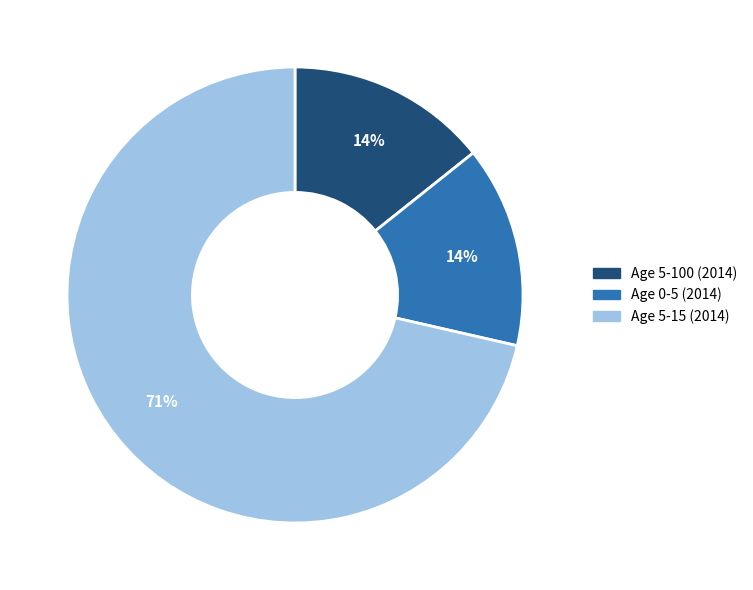

To the nearest percent, what is the average slice percentage?

33%